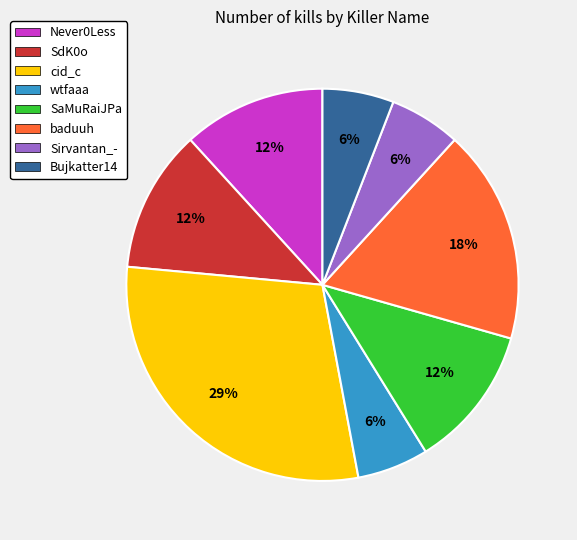

Between Bujkatter14 and SdK0o, which is larger?

SdK0o